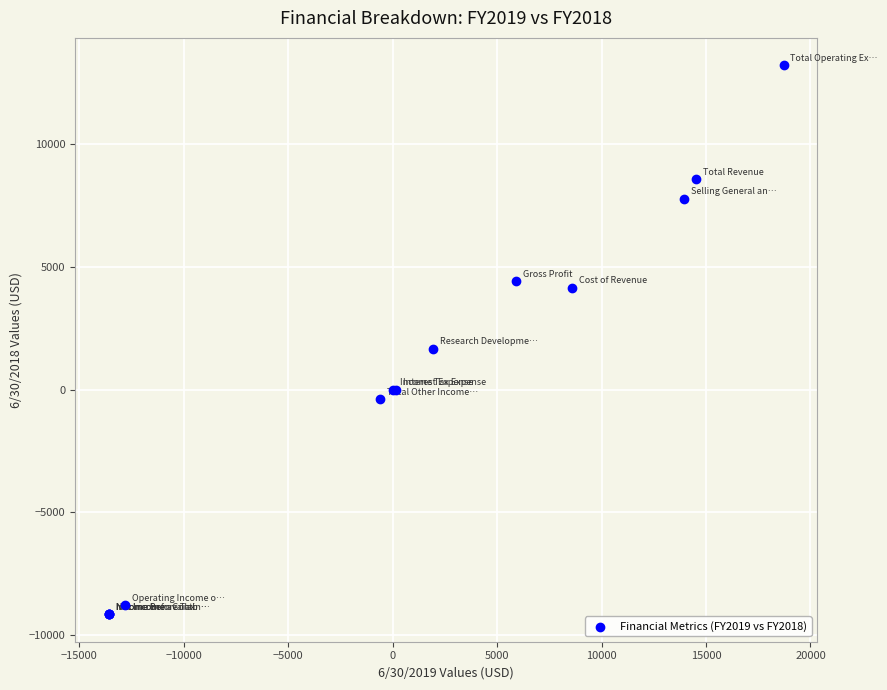

What Y value in the scatter plot is closest to 2031?

1677.0